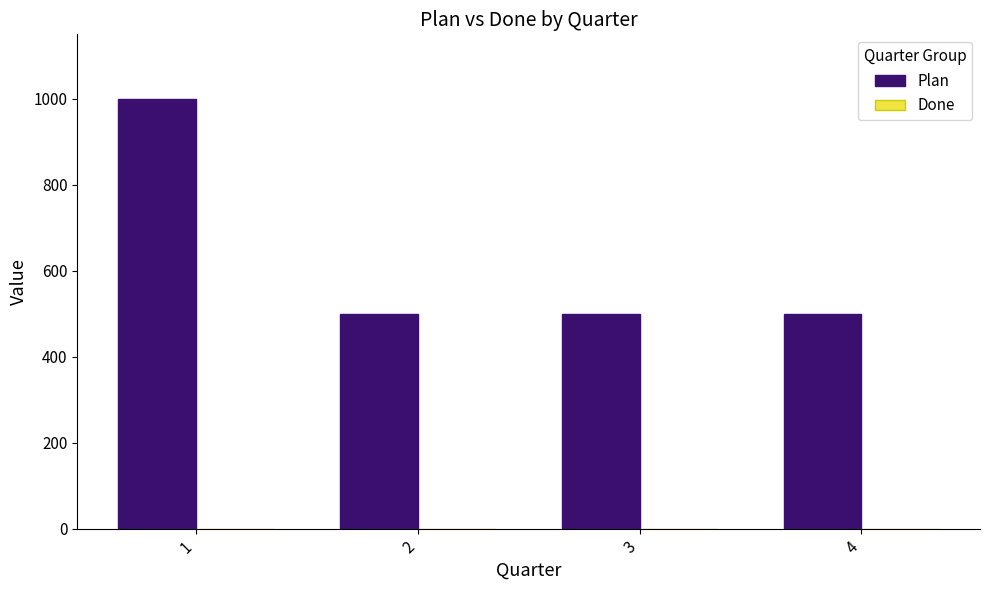

What is the minimum value shown in the chart?

500